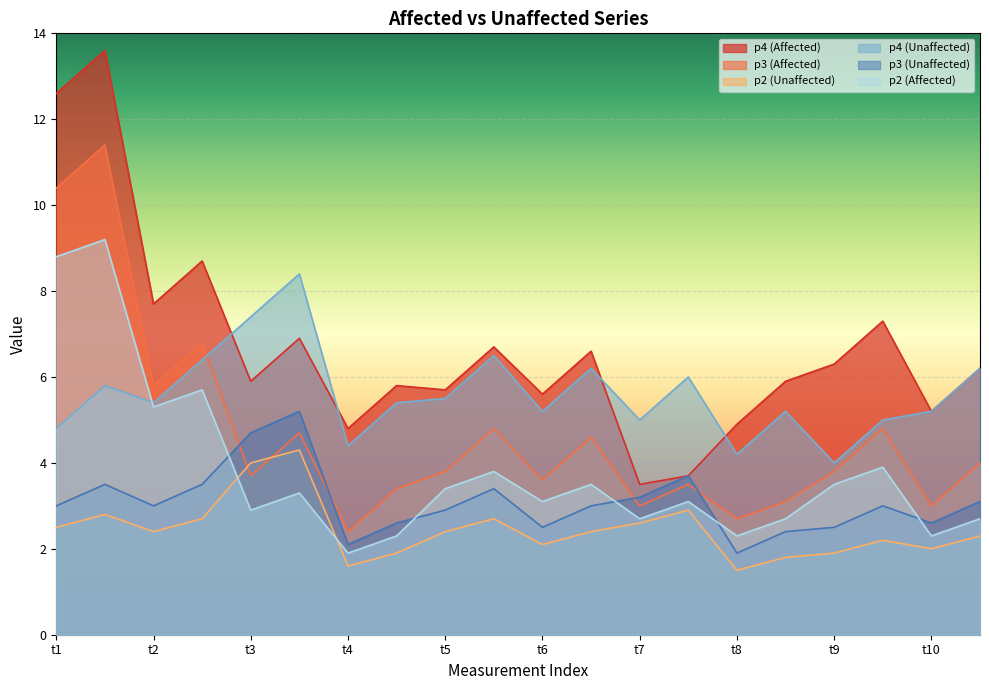

Reading left to right, what are all the values shown in this chart?

p4 (Affected): 12.6	13.6	7.7	8.7	5.9	6.9	4.8	5.8	5.7	6.7	5.6	6.6	3.5	3.7	4.9	5.9	6.3	7.3	5.2	6.2
p3 (Affected): 10.4	11.4	5.8	6.8	3.7	4.7	2.4	3.4	3.8	4.8	3.6	4.6	3.0	3.5	2.7	3.1	3.8	4.8	3.0	4.0
p2 (Unaffected): 2.5	2.8	2.4	2.7	4.0	4.3	1.6	1.9	2.4	2.7	2.1	2.4	2.6	2.9	1.5	1.8	1.9	2.2	2.0	2.3
p4 (Unaffected): 4.8	5.8	5.4	6.4	7.4	8.4	4.4	5.4	5.5	6.5	5.2	6.2	5.0	6.0	4.2	5.2	4.0	5.0	5.2	6.2
p3 (Unaffected): 3.0	3.5	3.0	3.5	4.7	5.2	2.1	2.6	2.9	3.4	2.5	3.0	3.2	3.7	1.9	2.4	2.5	3.0	2.6	3.1
p2 (Affected): 8.8	9.2	5.3	5.7	2.9	3.3	1.9	2.3	3.4	3.8	3.1	3.5	2.7	3.1	2.3	2.7	3.5	3.9	2.3	2.7